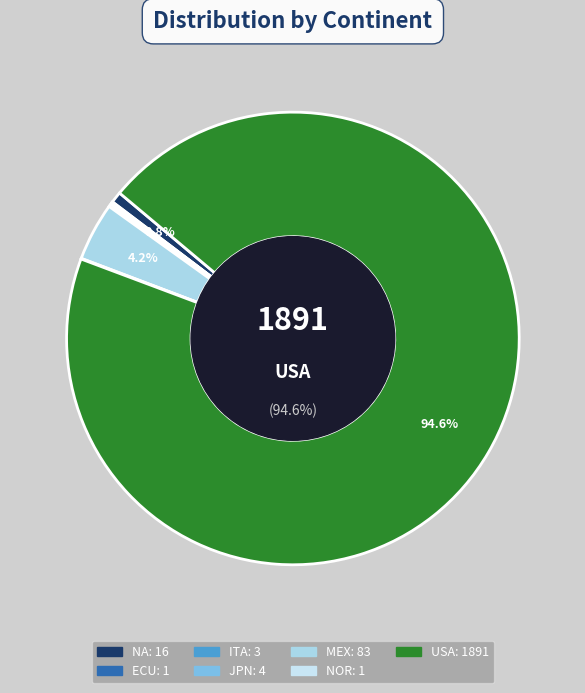

Rank the categories by value from highest to lowest.

USA, MEX, NA, JPN, ITA, ECU, NOR